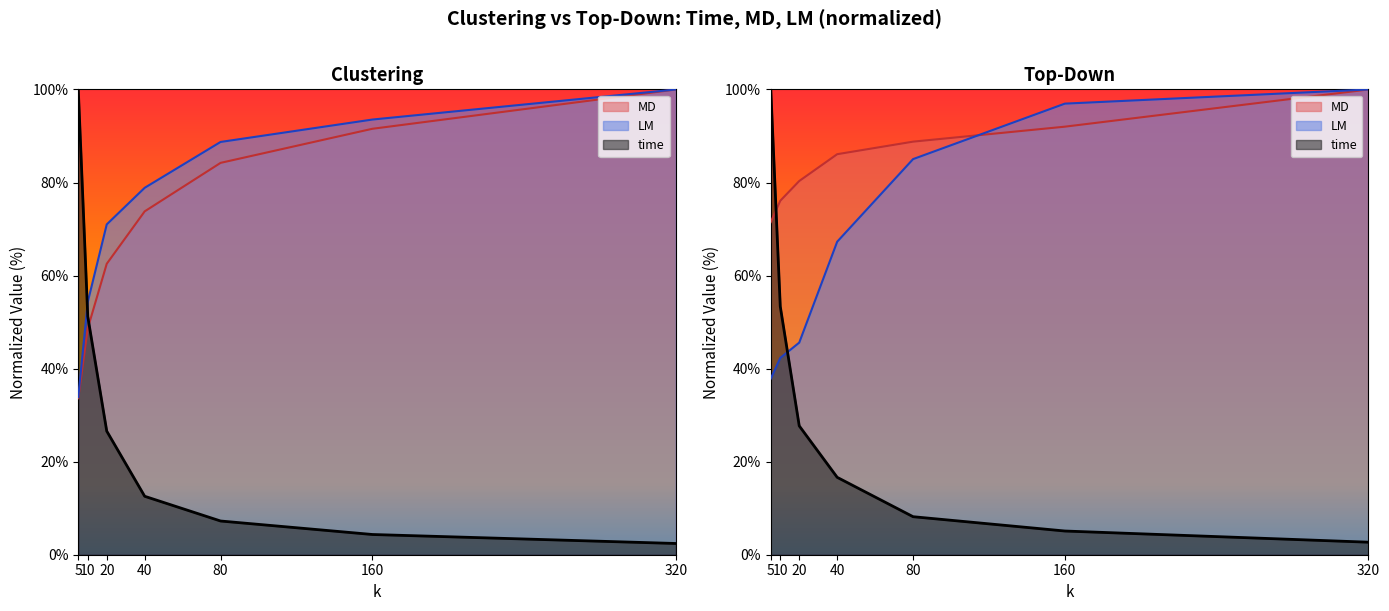

Between 20 and 160, which series saw the biggest shift?

top-down_LM